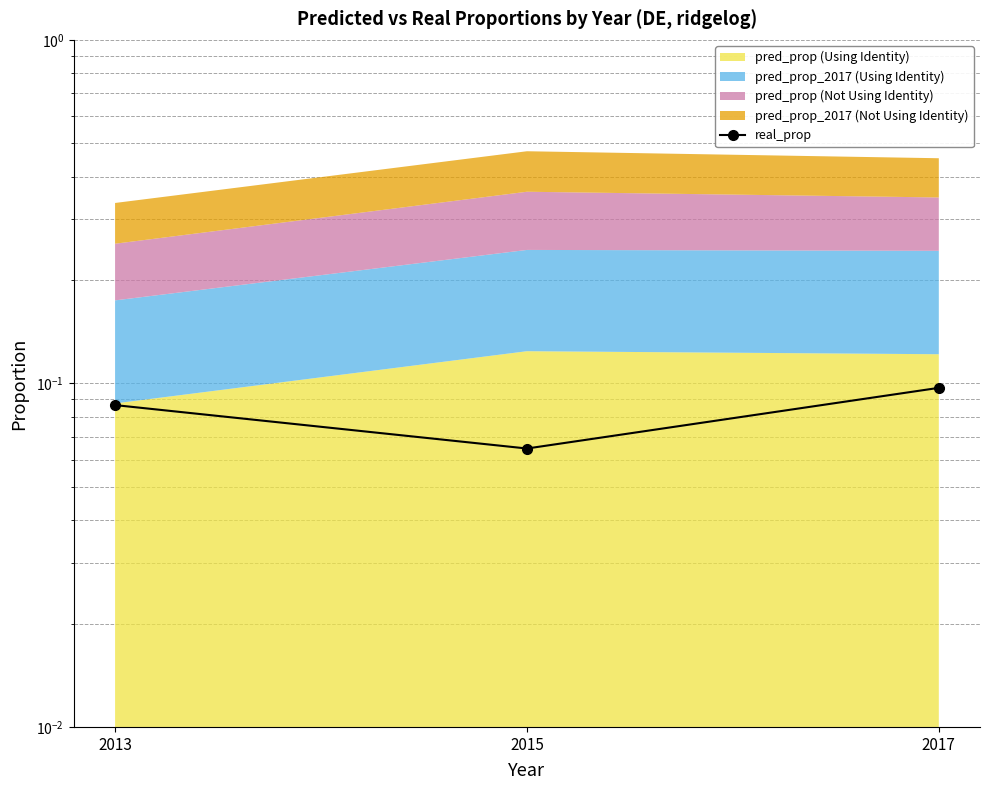

Which category has the lowest value across all series?

2015